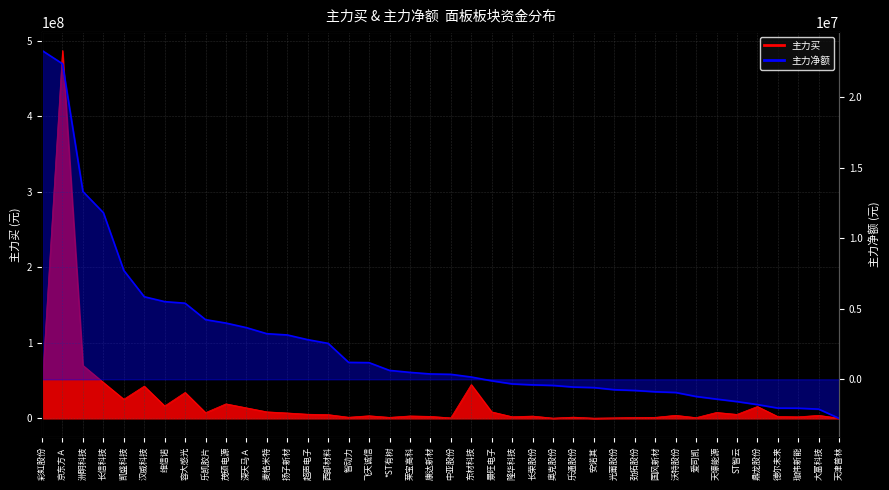

How many positive values are there?

22